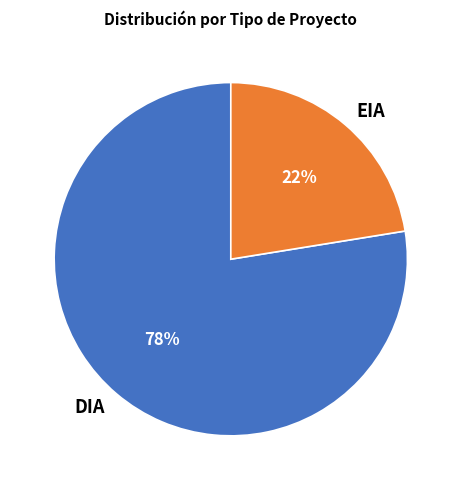

What is the smallest slice in the pie chart?

EIA